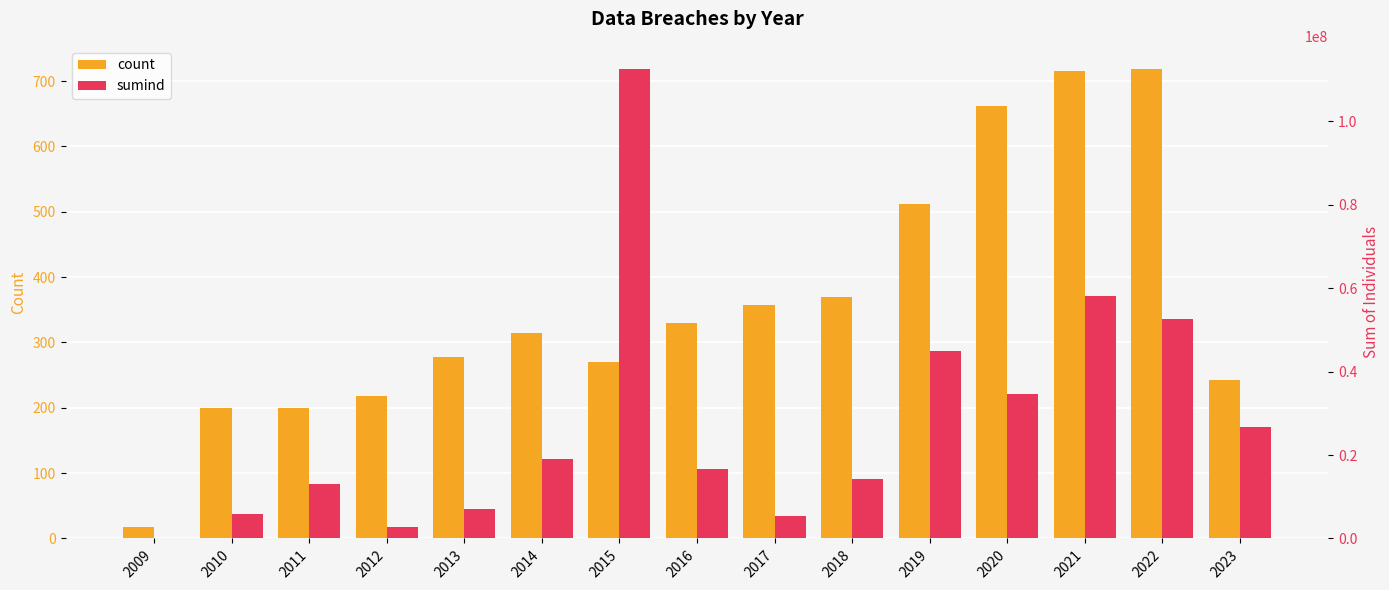

What is the sum of all sumind values?

413786759